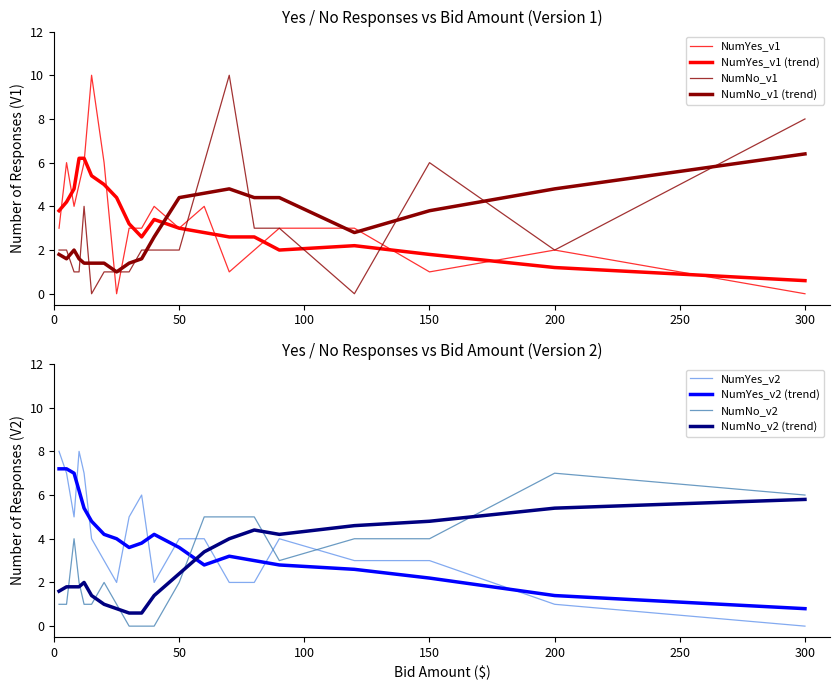

List the series in order of their peak value, lowest first.

NumNo_v2, NumYes_v2, NumYes_v1, NumNo_v1